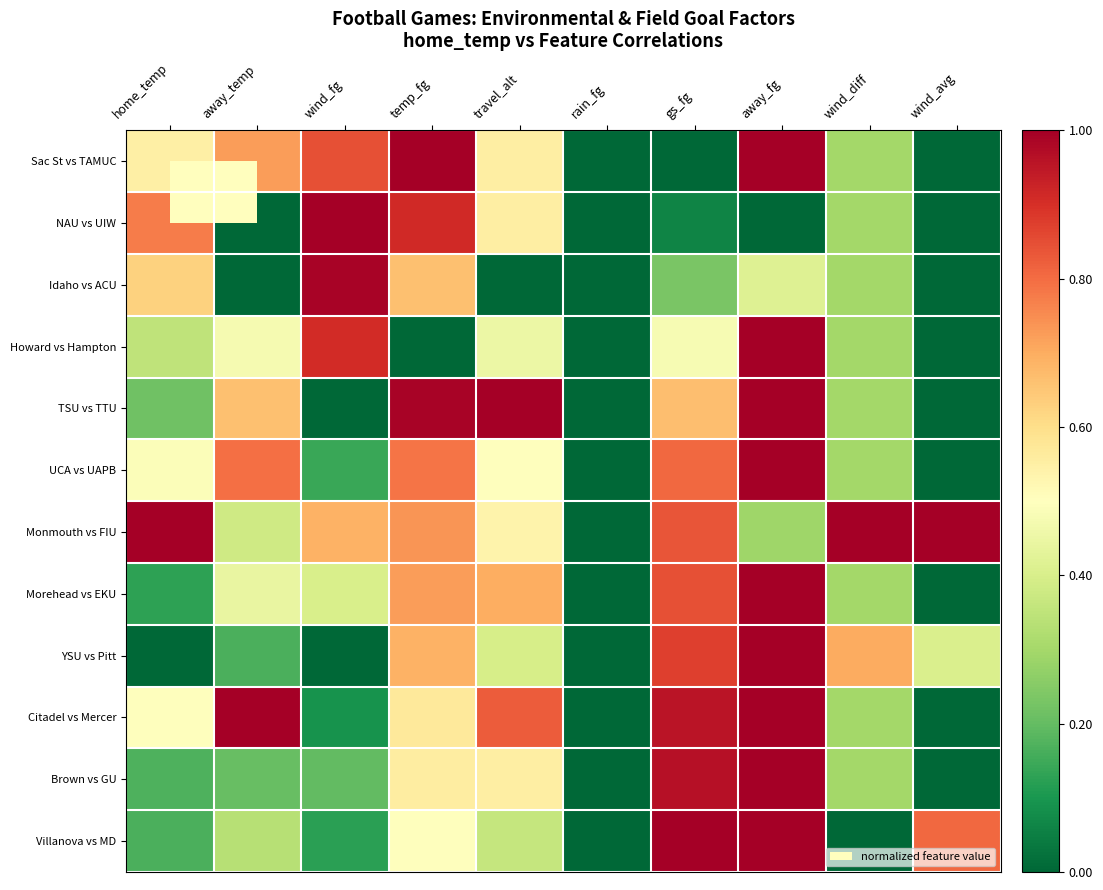

Rank the series by their maximum value, from highest to lowest.

Sac St vs TAMUC, NAU vs UIW, Howard vs Hampton, TSU vs TTU, UCA vs UAPB, Monmouth vs FIU, Morehead vs EKU, YSU vs Pitt, Citadel vs Mercer, Brown vs GU, Villanova vs MD, Idaho vs ACU